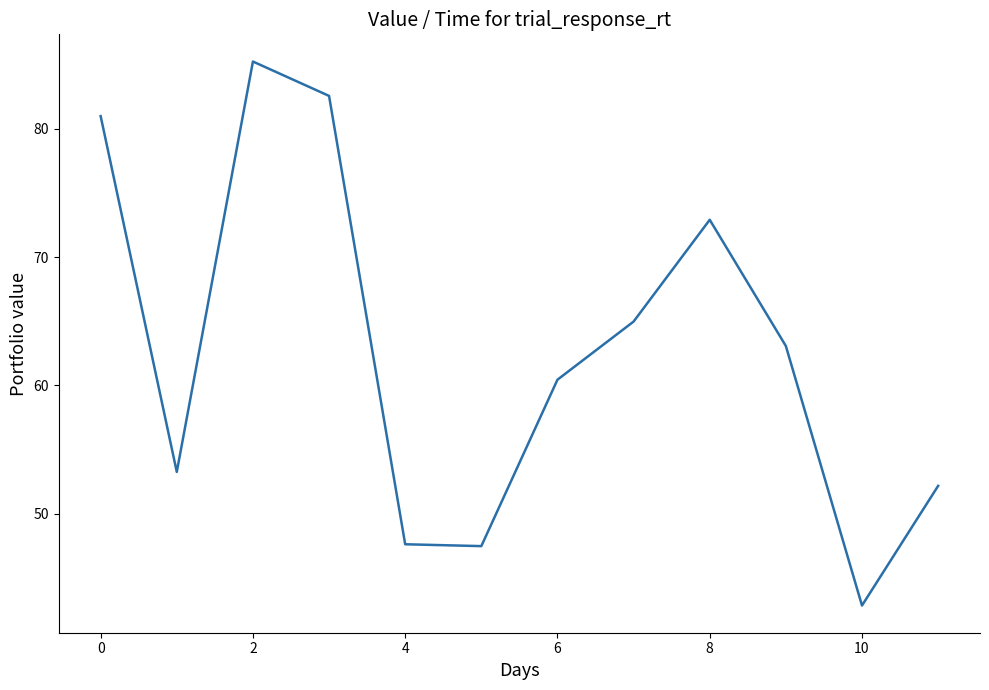

What is the smallest value displayed?

42.9